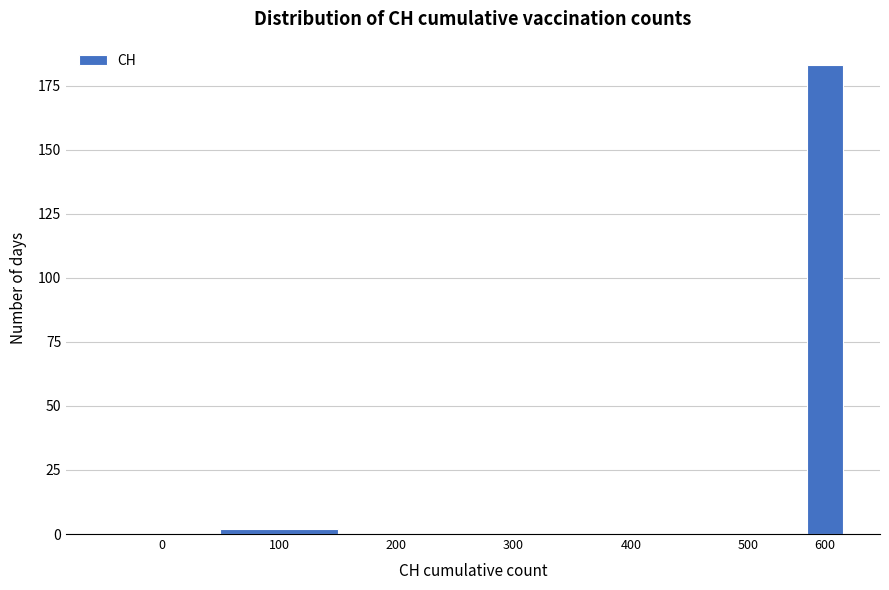

Reading left to right, extract all data points from this chart.

0=0	100=2	200=0	300=0	400=0	500=0	600=183